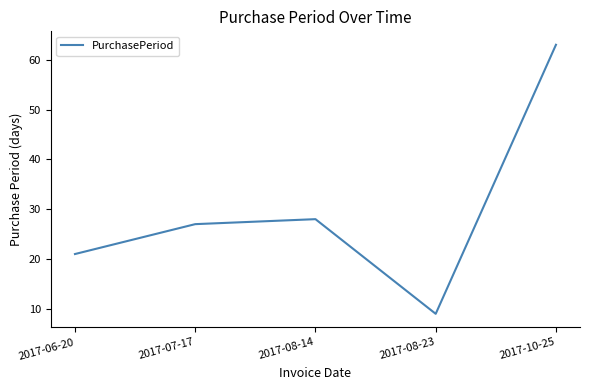

Reading left to right, transcribe all the data shown in this chart.

21	27	28	9	63